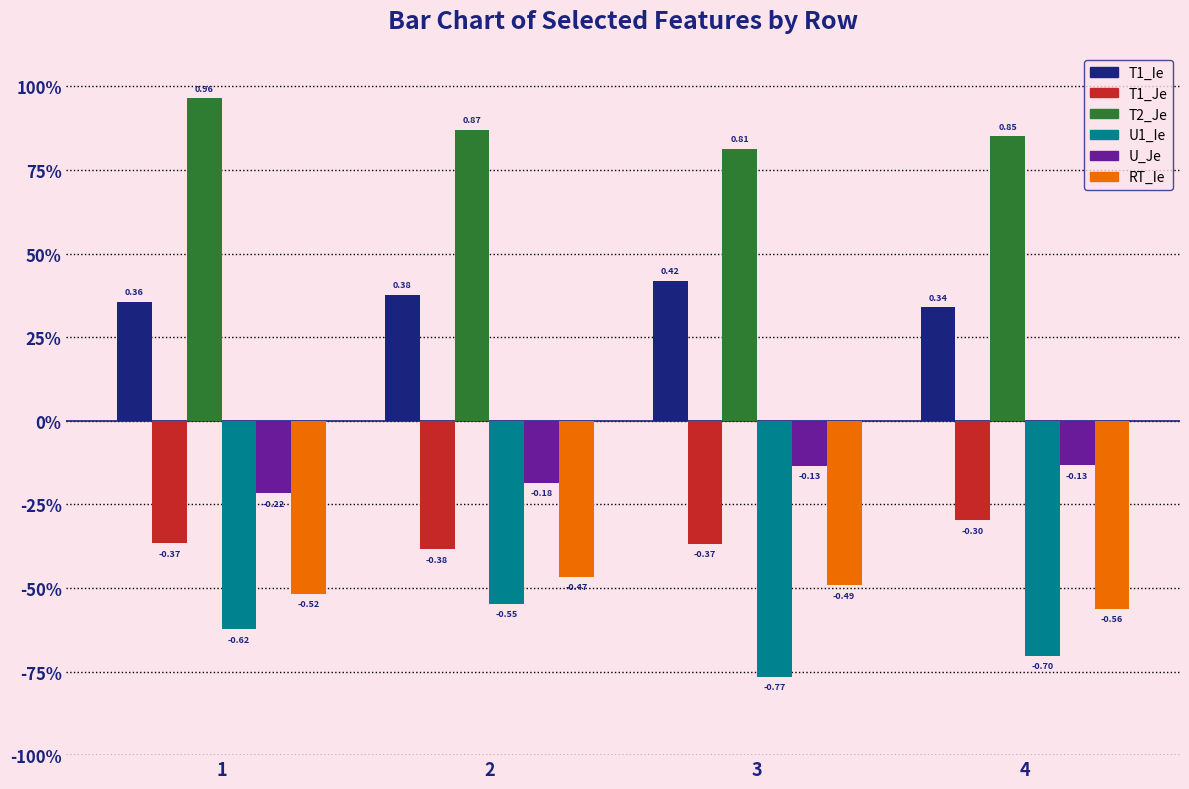

Is it true that T1_Ie equals 0.3 at 3?

False